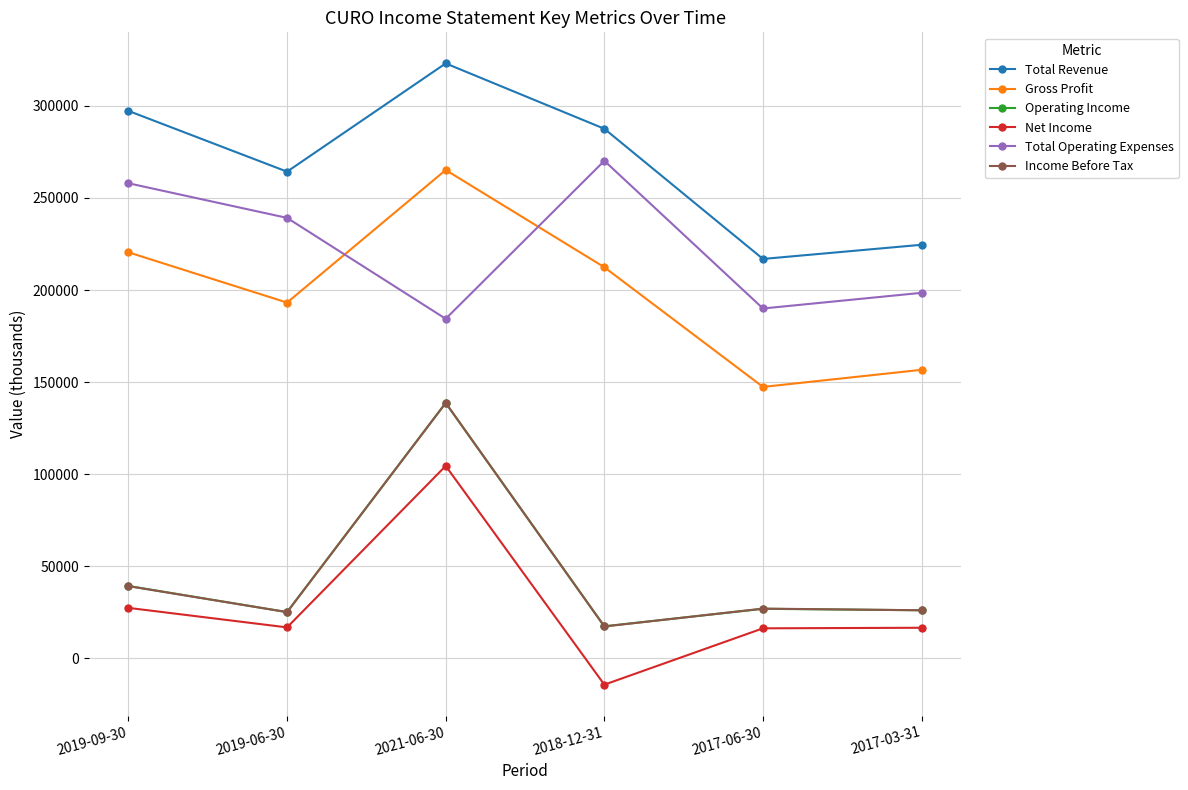

Between 2019-09-30 and 2018-12-31, which series saw the biggest shift?

Net Income